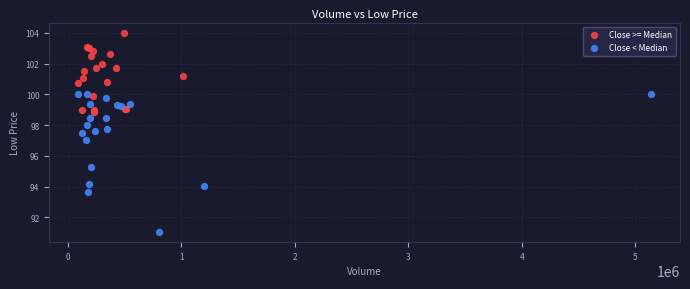

Which series reaches the minimum Y coordinate?

Close < Median